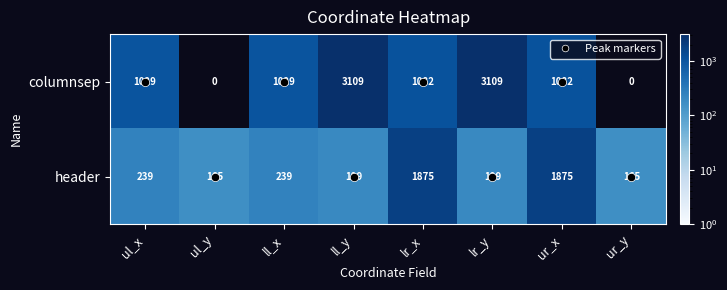

The columnsep series shows 1029 at ll_x. True or false?

True